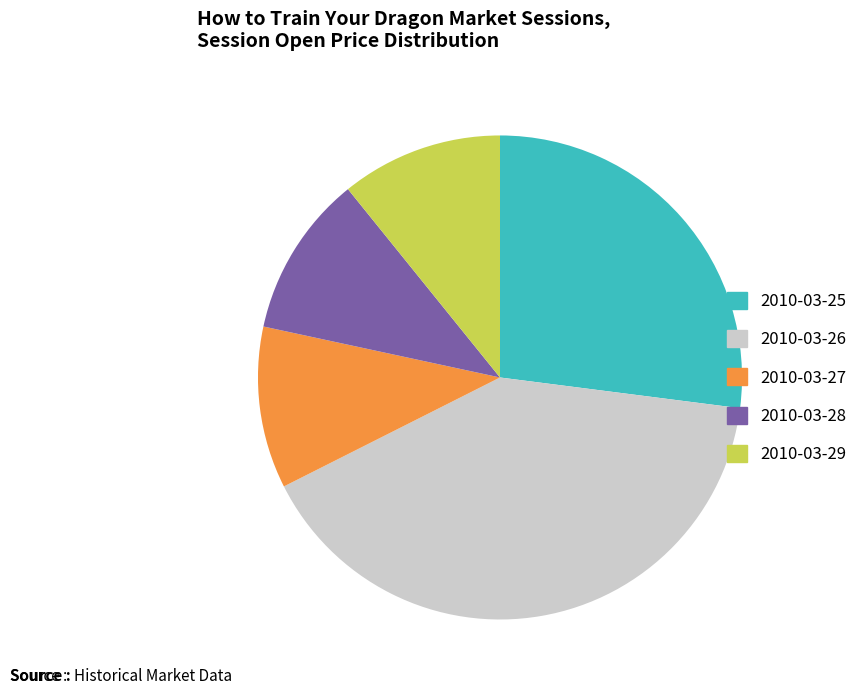

What is the largest slice in the pie chart?

2010-03-26